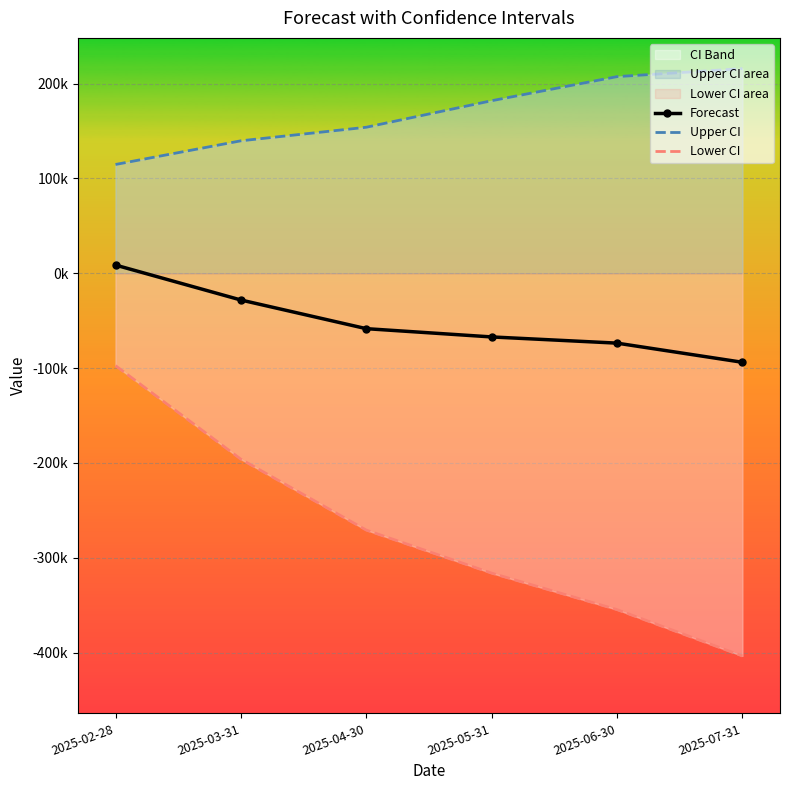

What is the sum of the Lower CI values at 2025-05-31 and 2025-04-30?

-587019.7